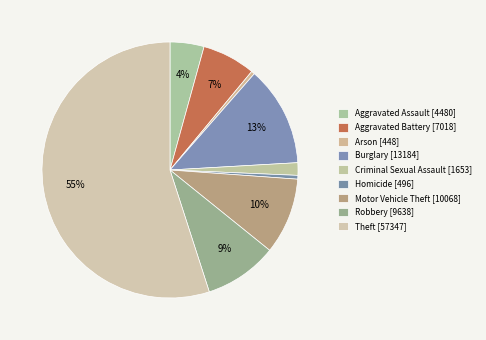

How many segments does this pie chart have?

9